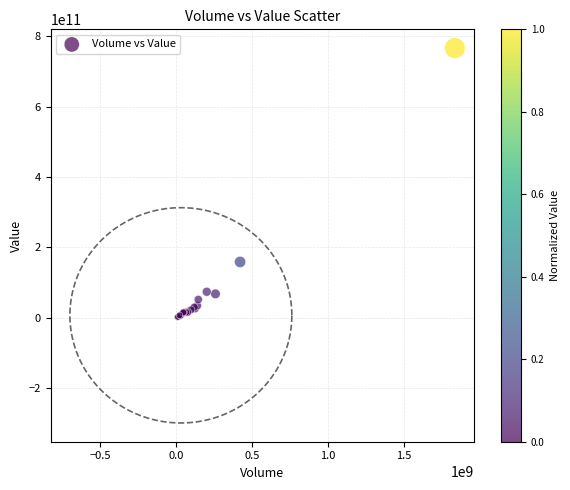

What Y value in the scatter plot is closest to 384273539214?

158818817781.0